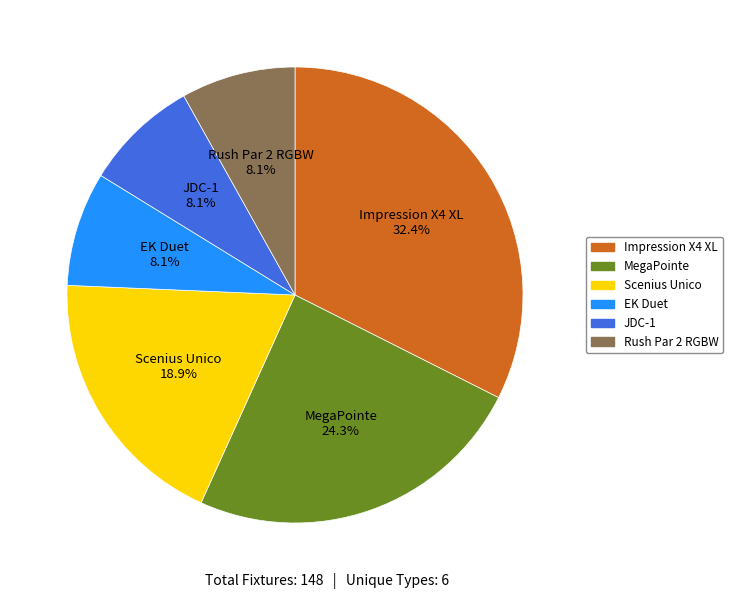

What percentage is the Scenius Unico slice, to the nearest percent?

19%